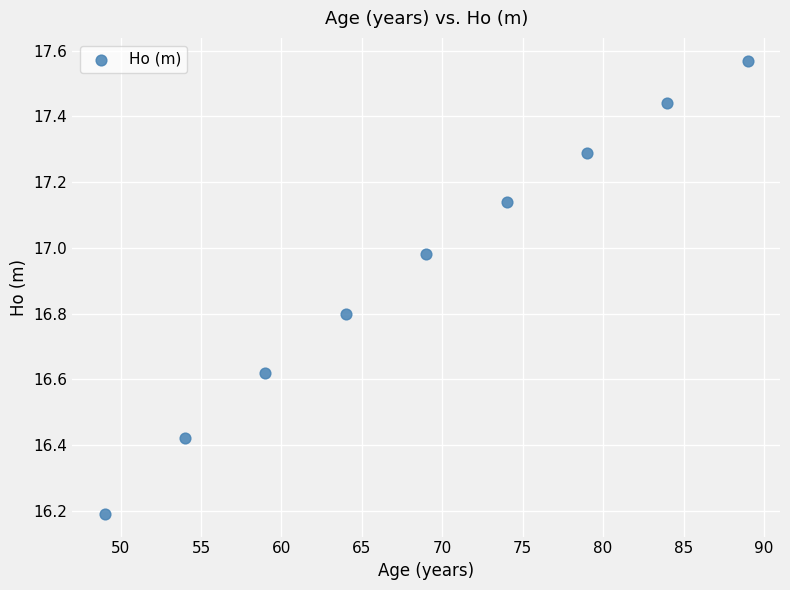

What is the range of Y values (max minus min)?

1.4